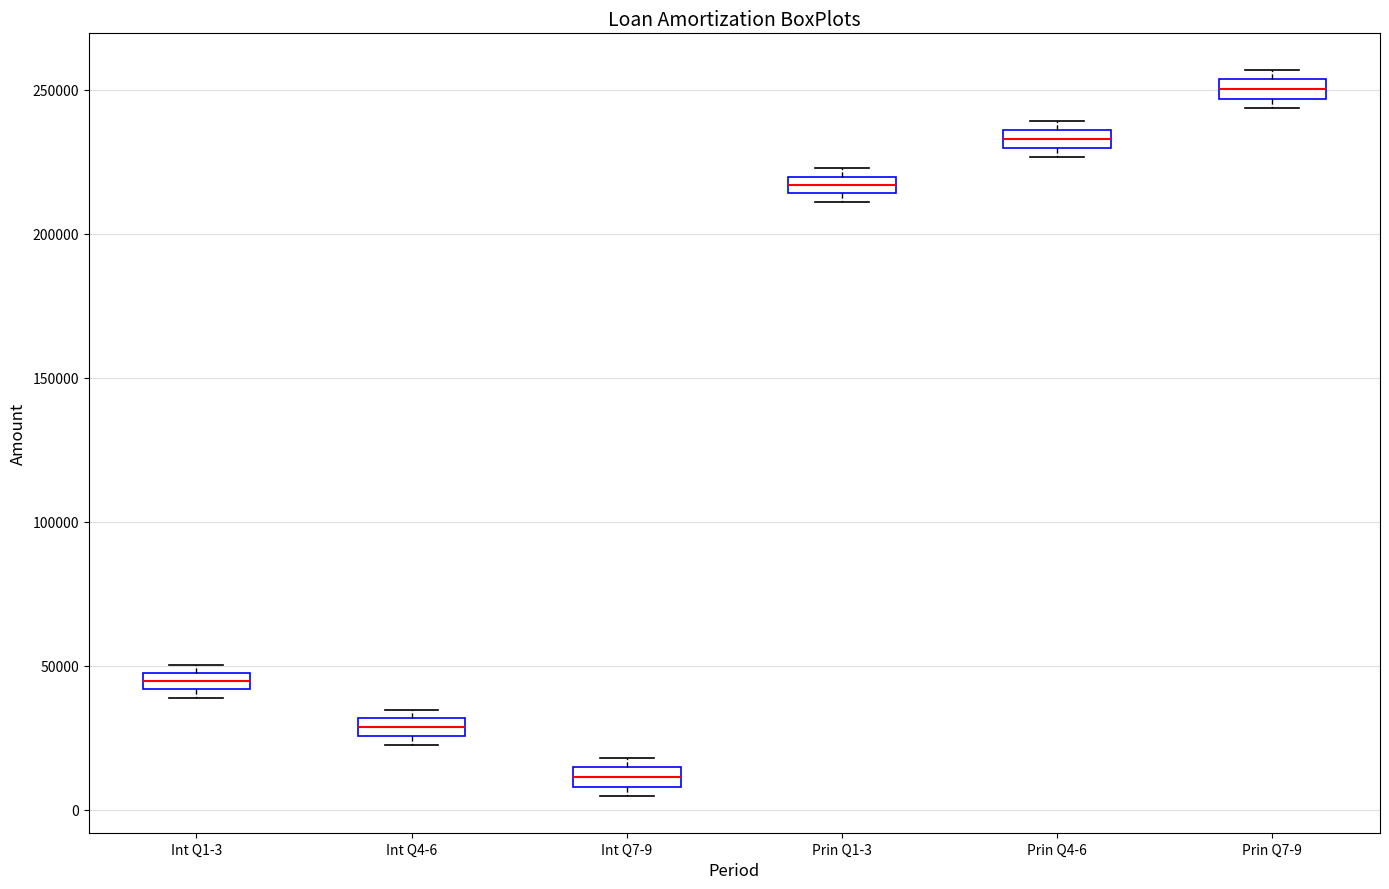

Where is the upper edge of the box for Int Q7-9 on the y-axis? The values are not printed on the chart, so give them approximately, as read against the axis.

15000